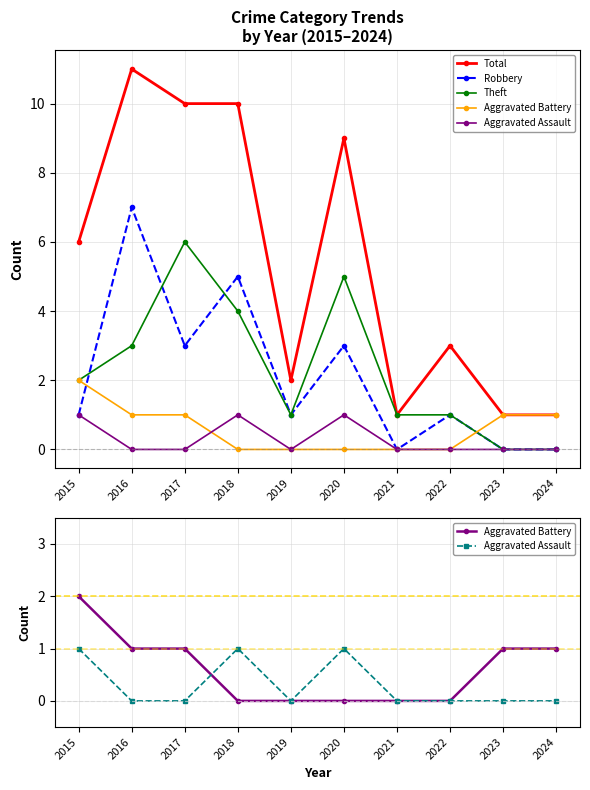

List the labels in order of Theft value, smallest first.

2023, 2024, 2019, 2021, 2022, 2015, 2016, 2018, 2020, 2017